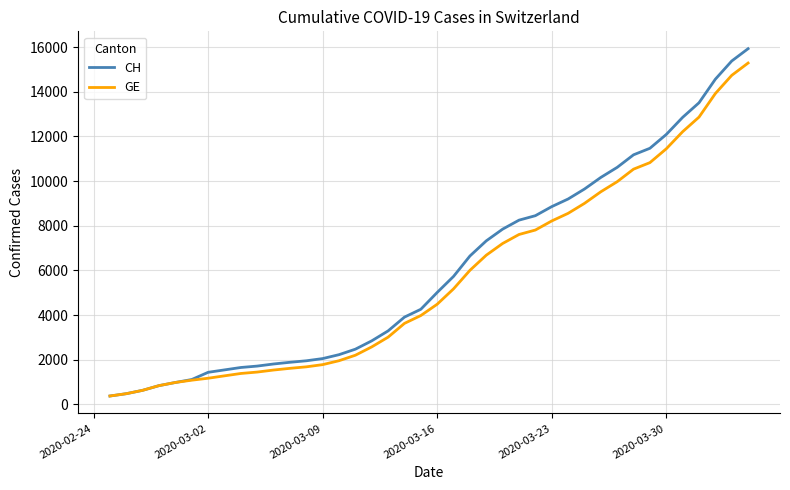

Which series has the largest range (max minus min)?

CH